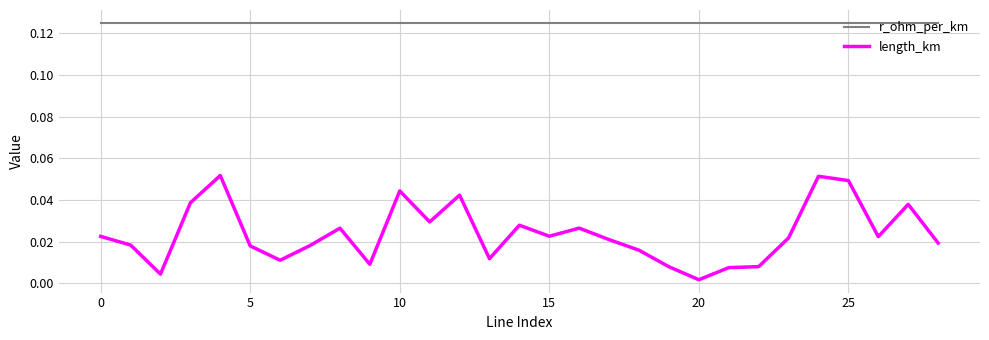

True or false: r_ohm_per_km and length_km cross at least once.

False